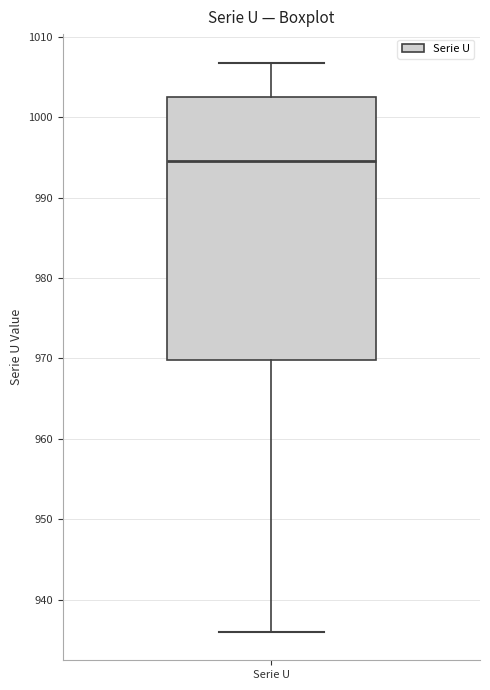

Transcribe this box plot: give where the median line is, the range the box spans, and where the two whiskers end, as read against the y-axis. The values are not printed on the chart, so give them approximately, as read against the axis.

median 995, box 970 to 1002, whiskers 936 to 1007